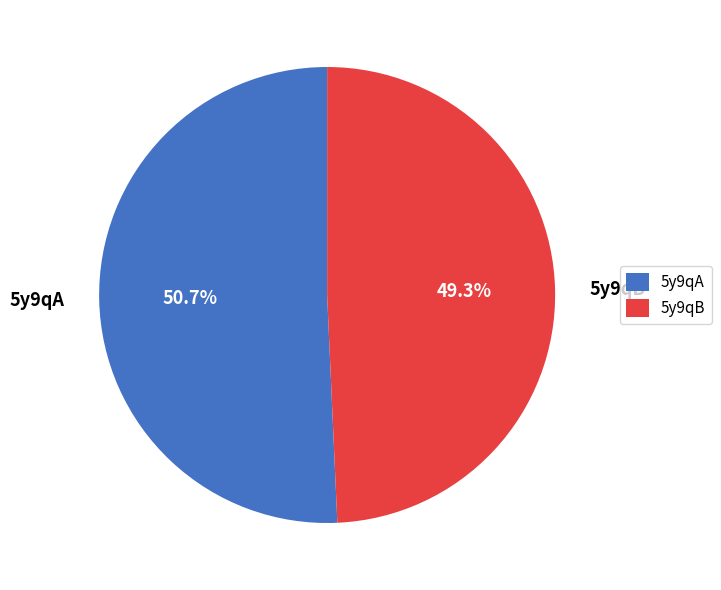

Which slice represents more than half of the pie?

5y9qA